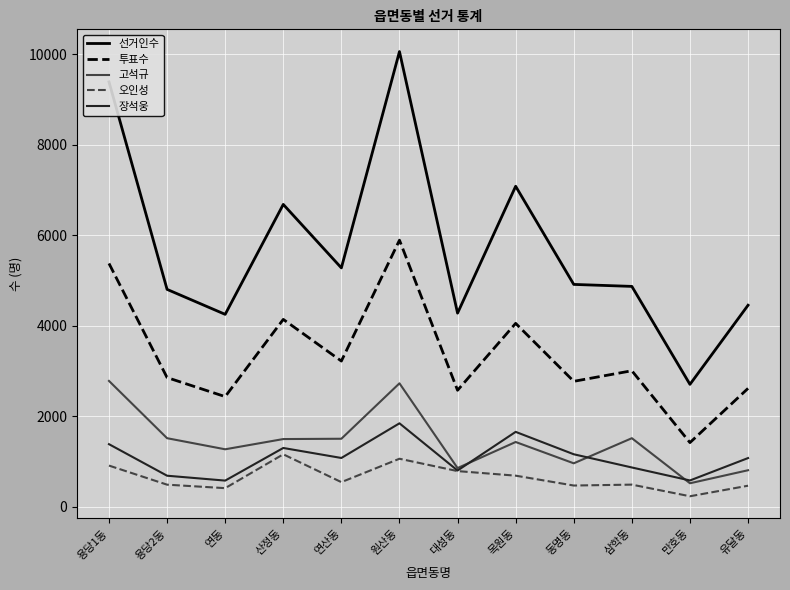

Which series has the largest total across all categories?

선거인수